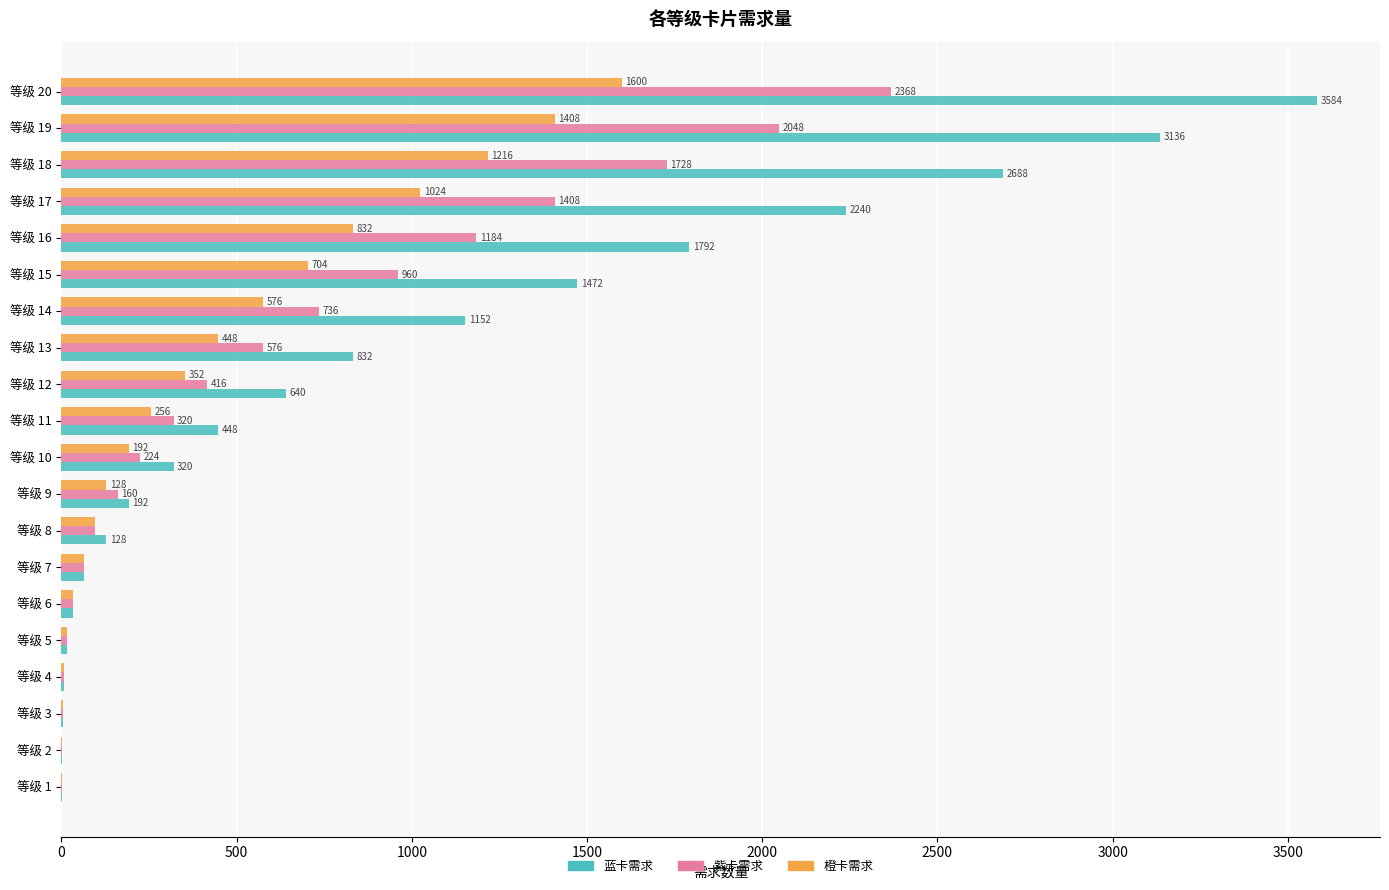

What is the highest value of the 紫卡需求 series?

2368